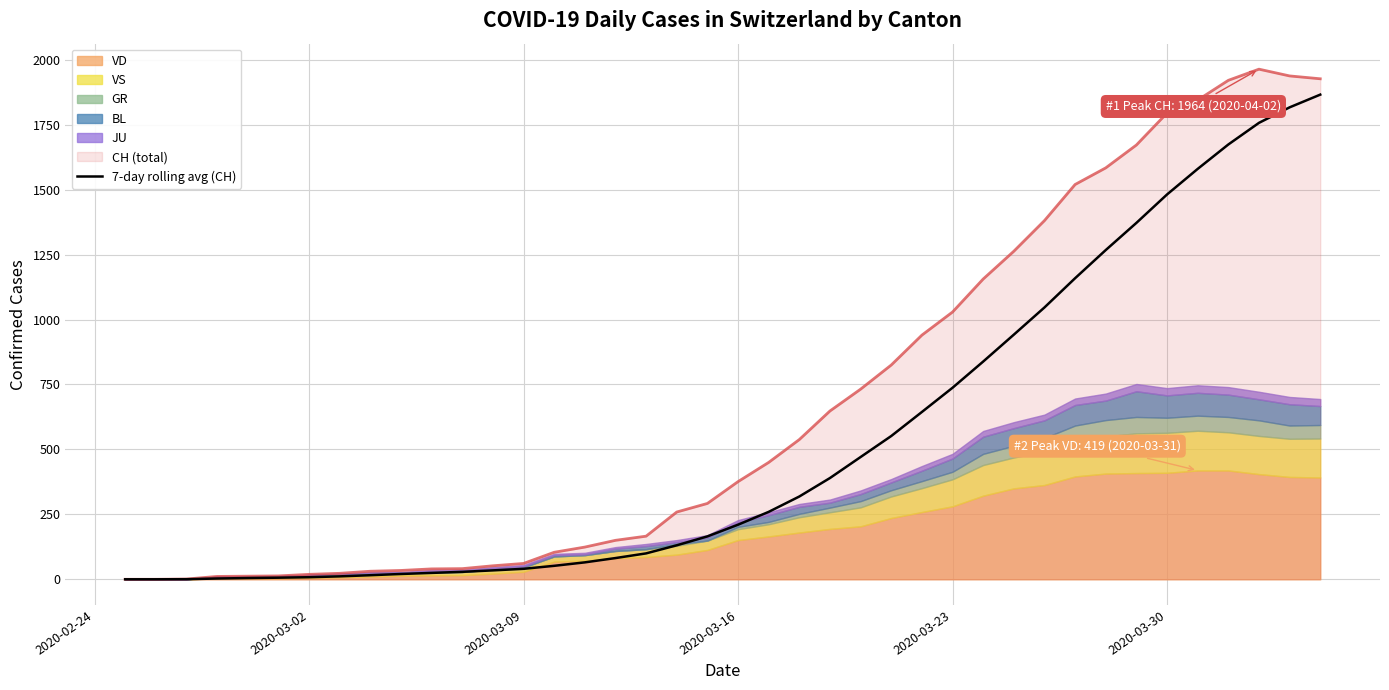

What is the highest value of the CH (total) series?

1964.0